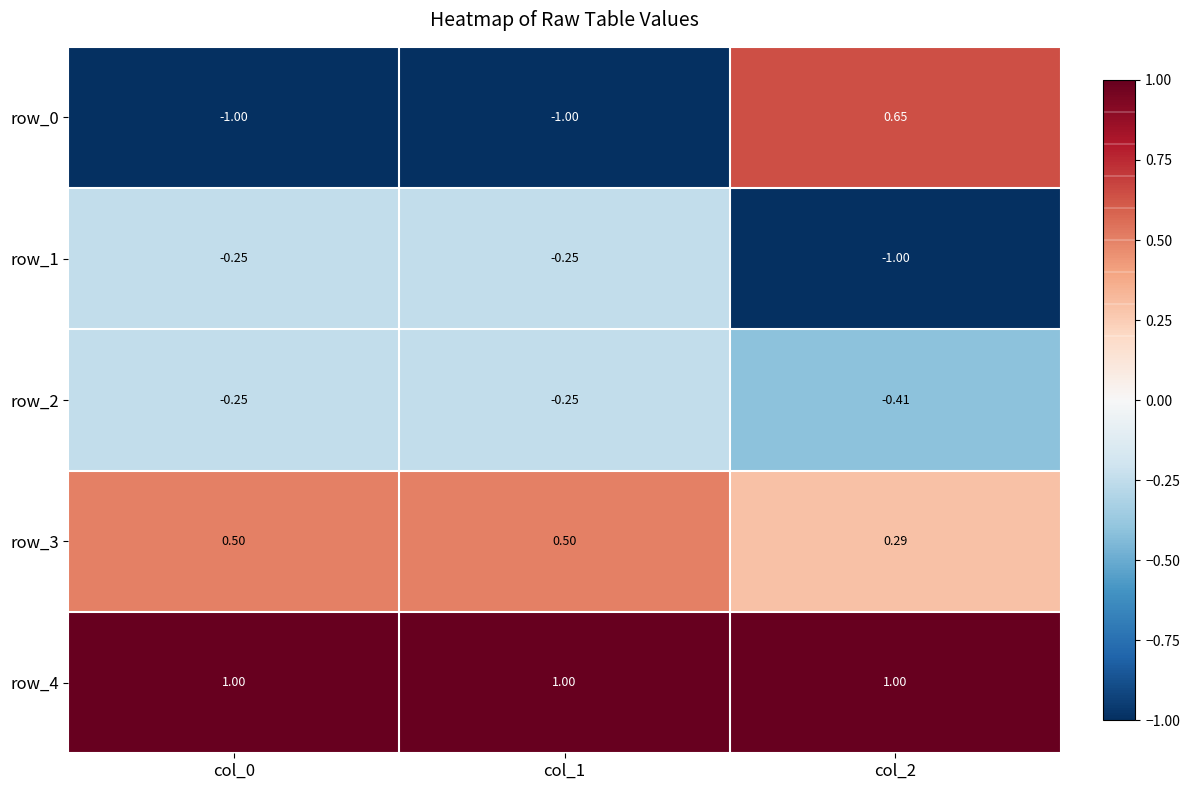

Which series has the largest total across all categories?

row_4